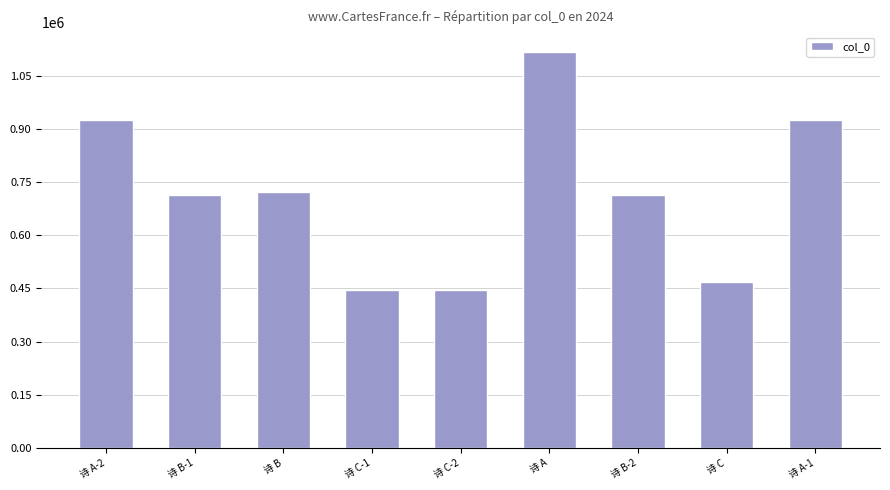

Is it true that the value at 诗 C-1 is 644067?

False